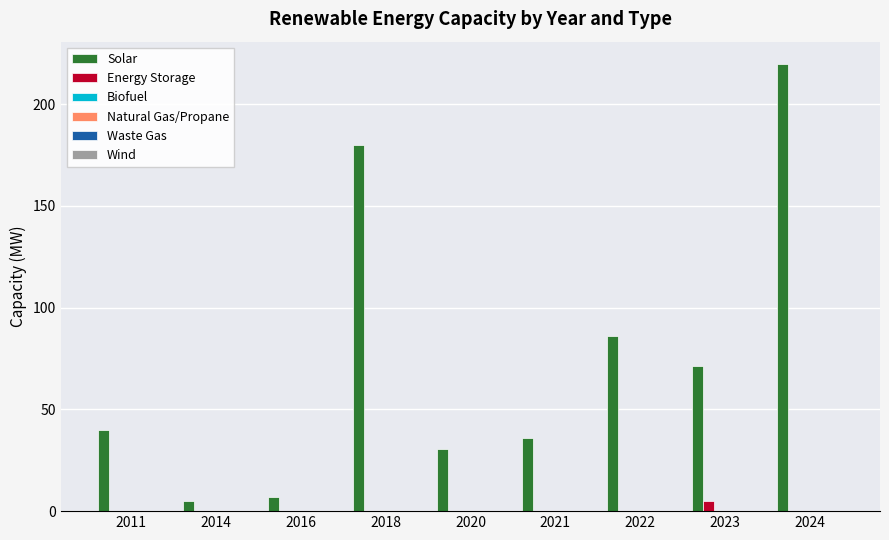

What is the greatest value displayed?

219.8